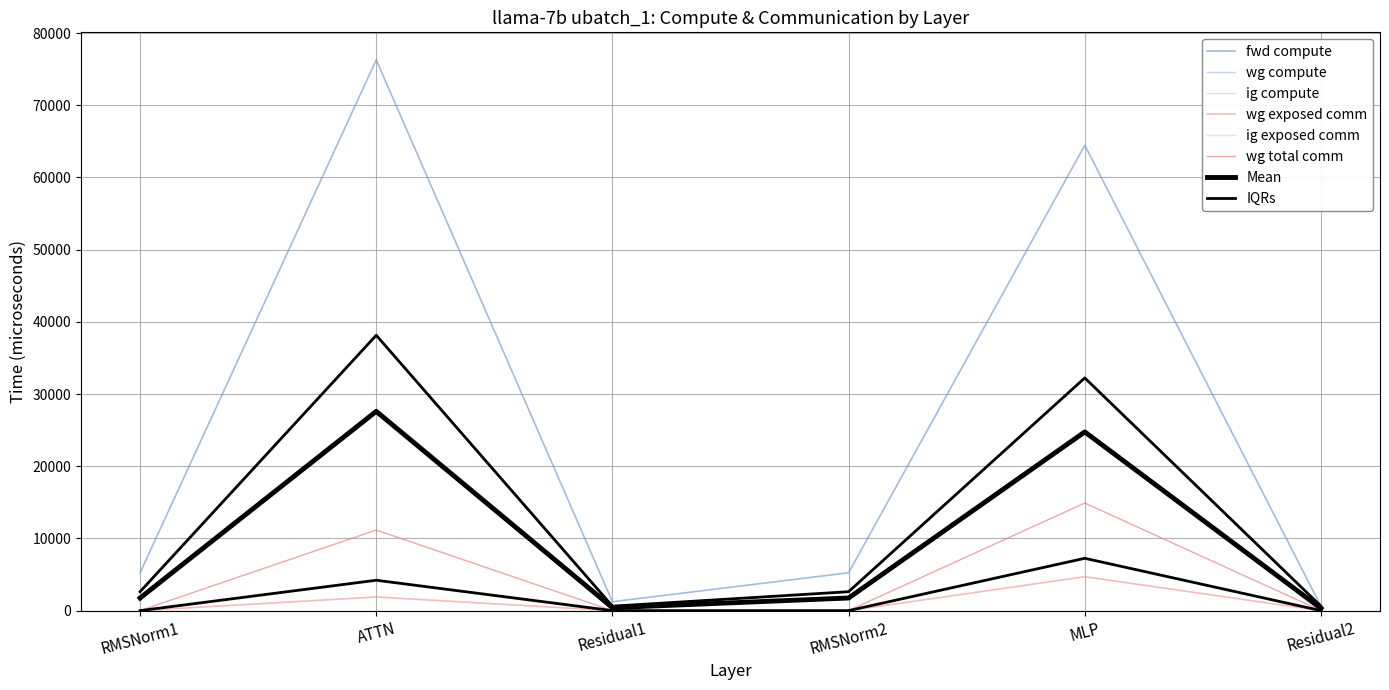

Does the chart have visible grid lines?

Yes